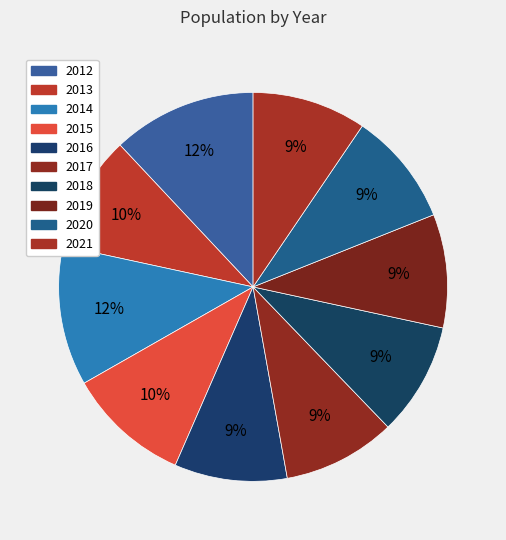

How many segments does this pie chart have?

10